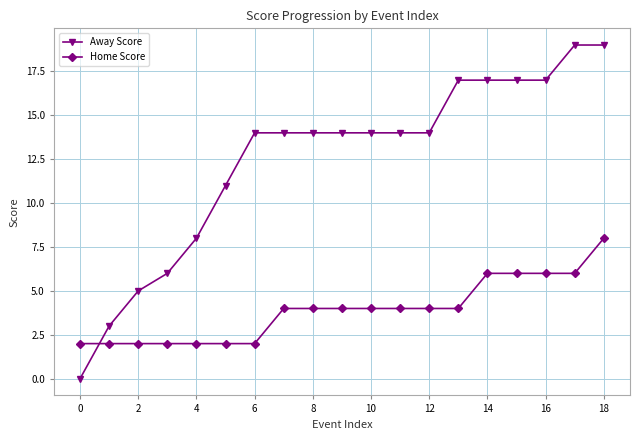

After their last crossing, which series has the higher values: Home Score or Away Score?

Away Score